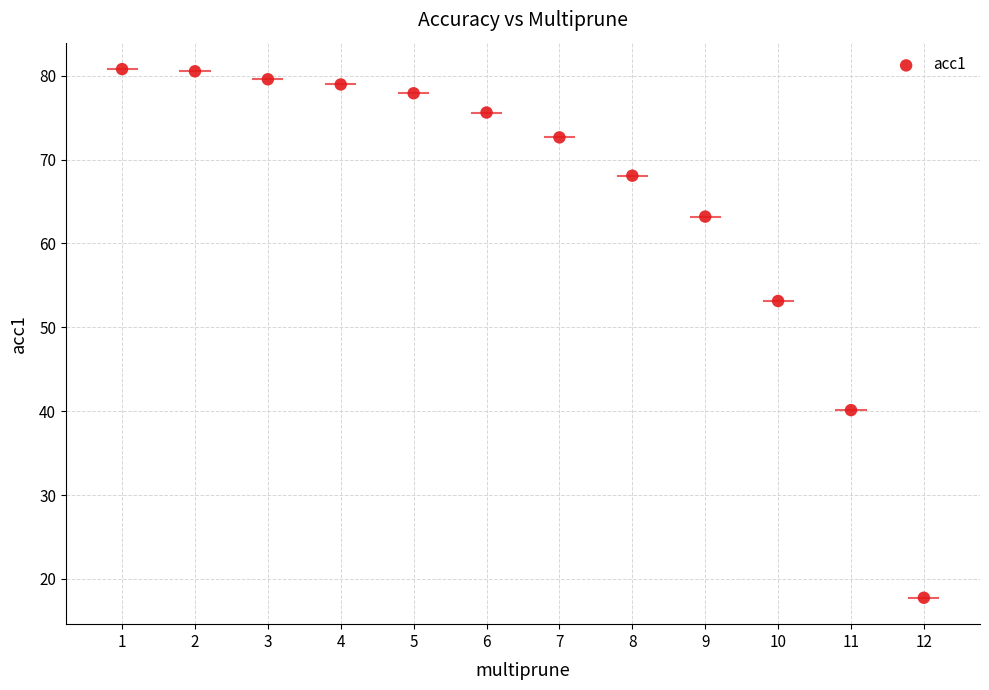

What is the range of X values (max minus min)?

11.0